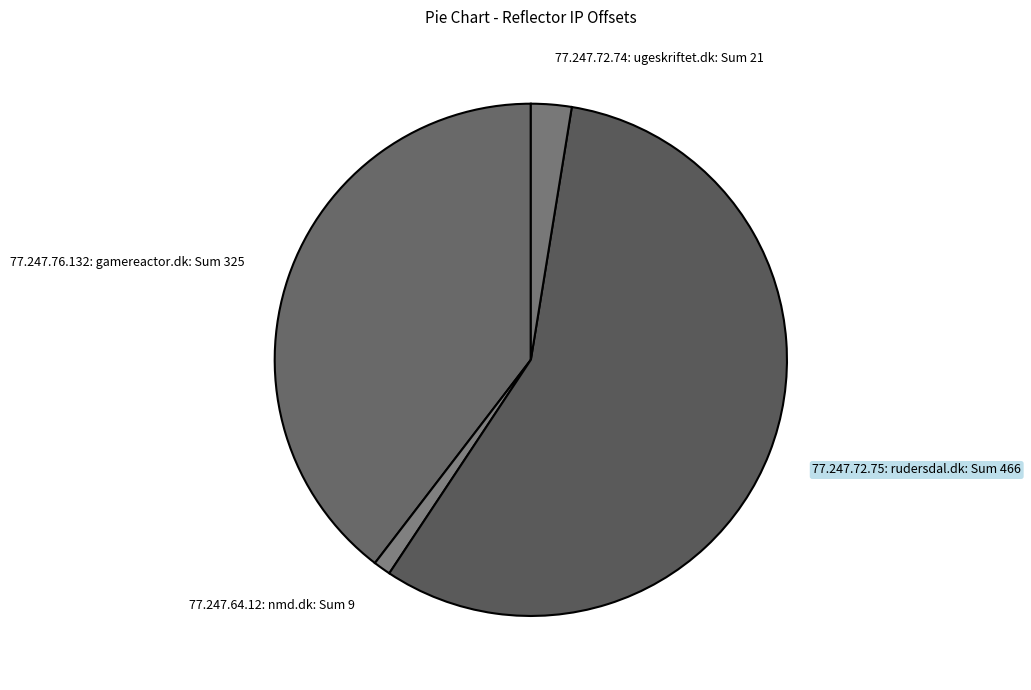

Does 77.247.72.75: rudersdal.dk represent more than half of the total?

Yes